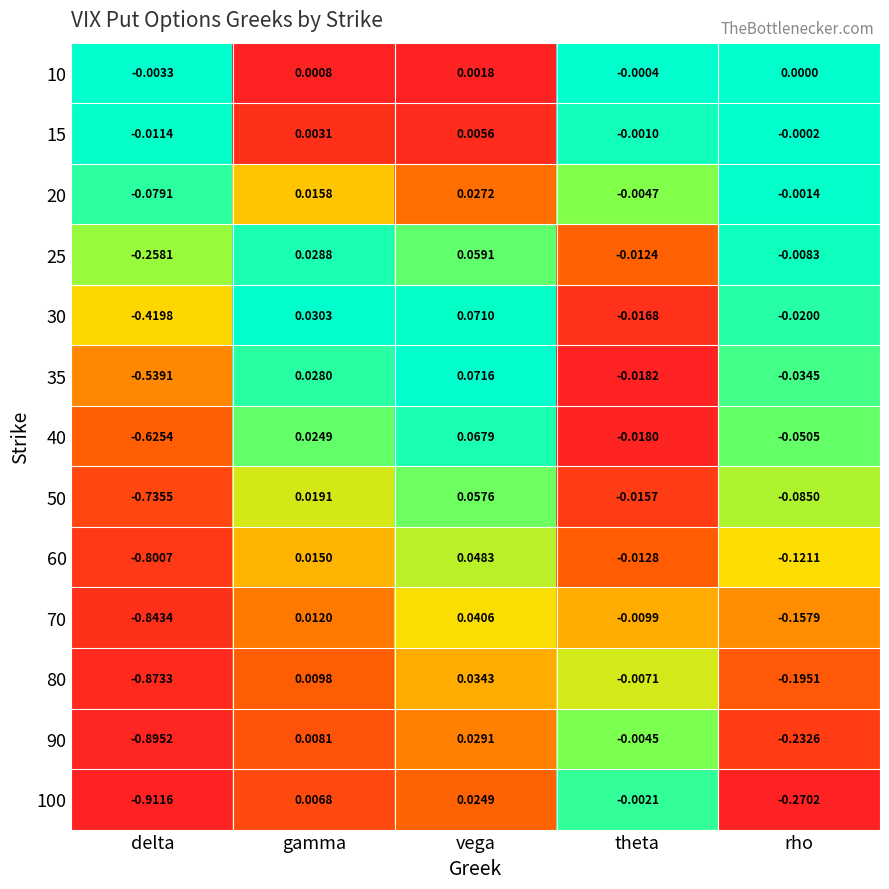

List the labels in order of 40 value, largest first.

vega, gamma, theta, rho, delta